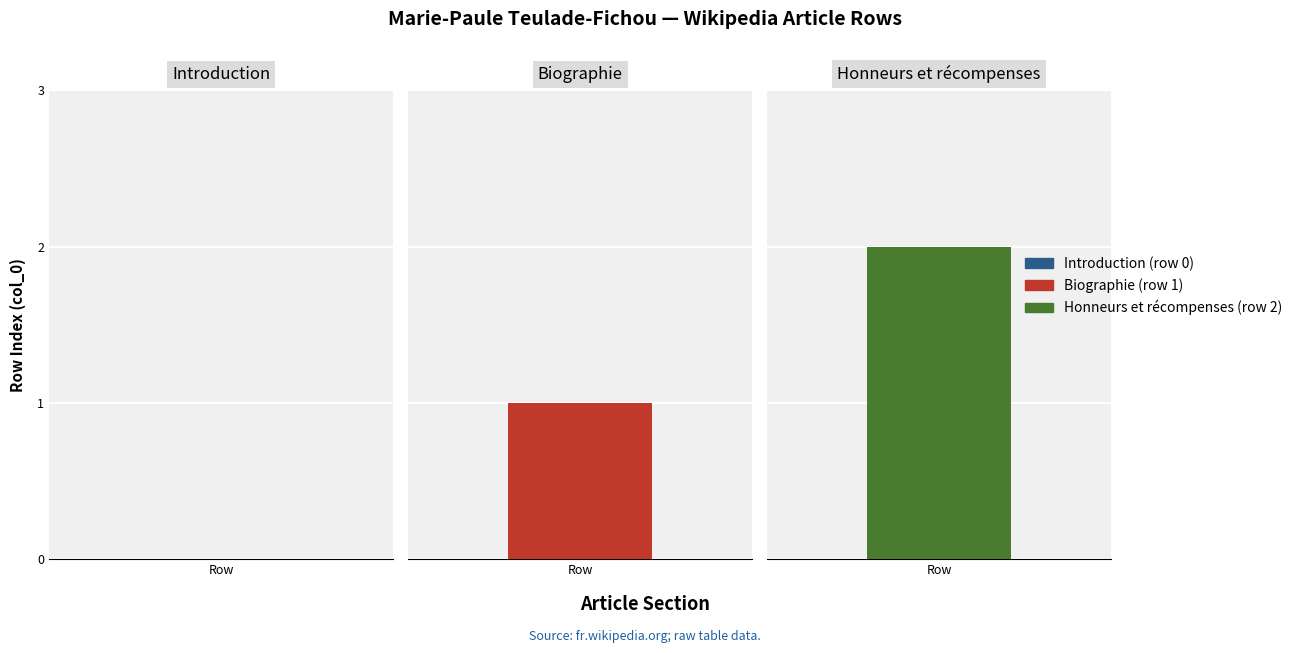

What is the difference between the maximum and second lowest values?

1